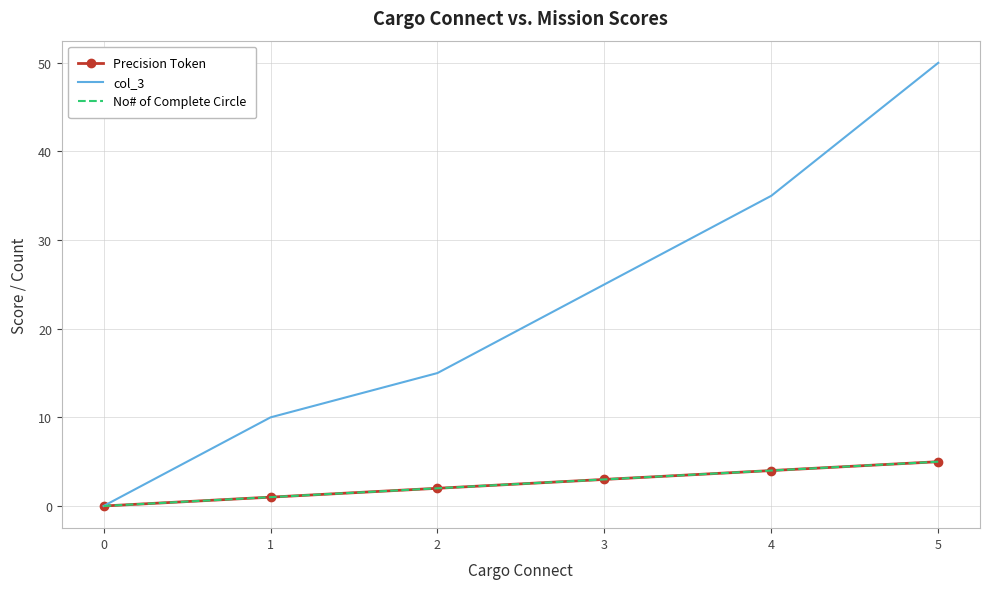

List the series in order of their peak value, lowest first.

Precision Token, No# of Complete Circle, col_3